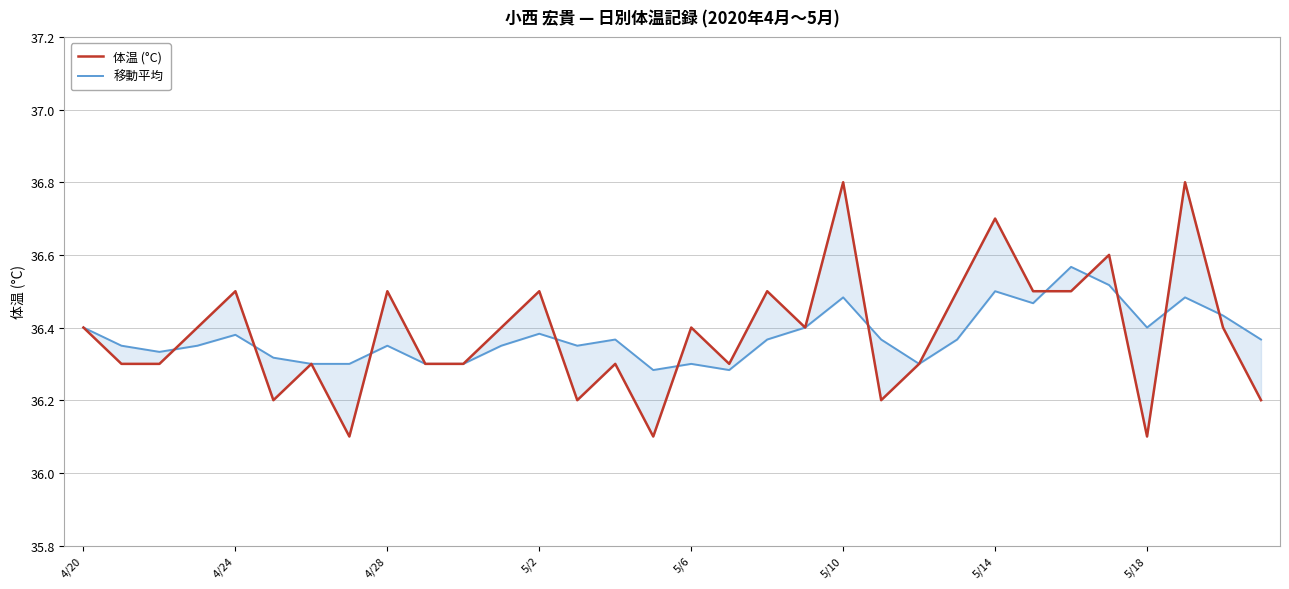

Reading left to right, list all the values displayed in this chart.

体温 (°C): 36.4	36.3	36.3	36.4	36.5	36.2	36.3	36.1	36.5	36.3	36.3	36.4	36.5	36.2	36.3	36.1	36.4	36.3	36.5	36.4	36.8	36.2	36.3	36.5	36.7	36.5	36.5	36.6	36.1	36.8	36.4	36.2
移動平均: 36.4	36.4	36.3	36.4	36.4	36.3	36.3	36.3	36.4	36.3	36.3	36.4	36.4	36.4	36.4	36.3	36.3	36.3	36.4	36.4	36.5	36.4	36.3	36.4	36.5	36.5	36.6	36.5	36.4	36.5	36.4	36.4